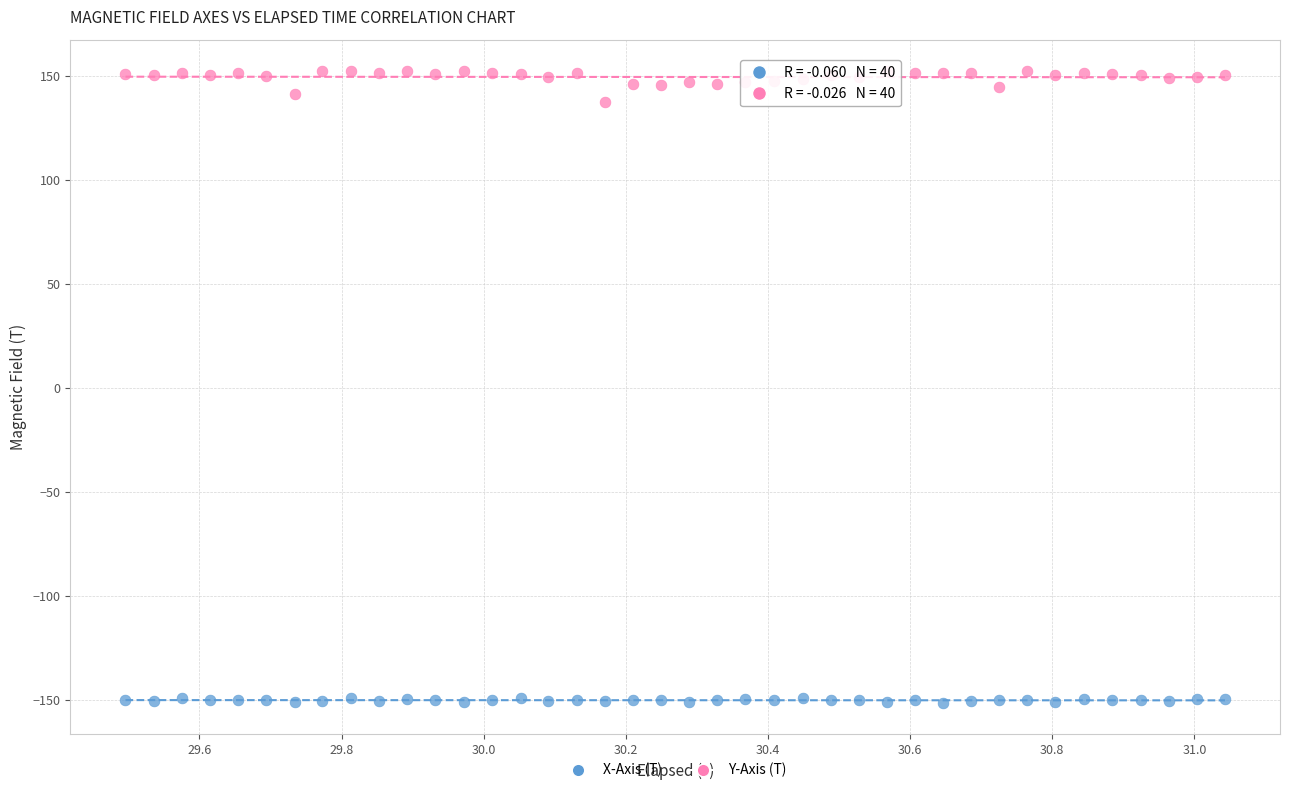

Across all data points, what is the range of X values (max minus min)?

1.5